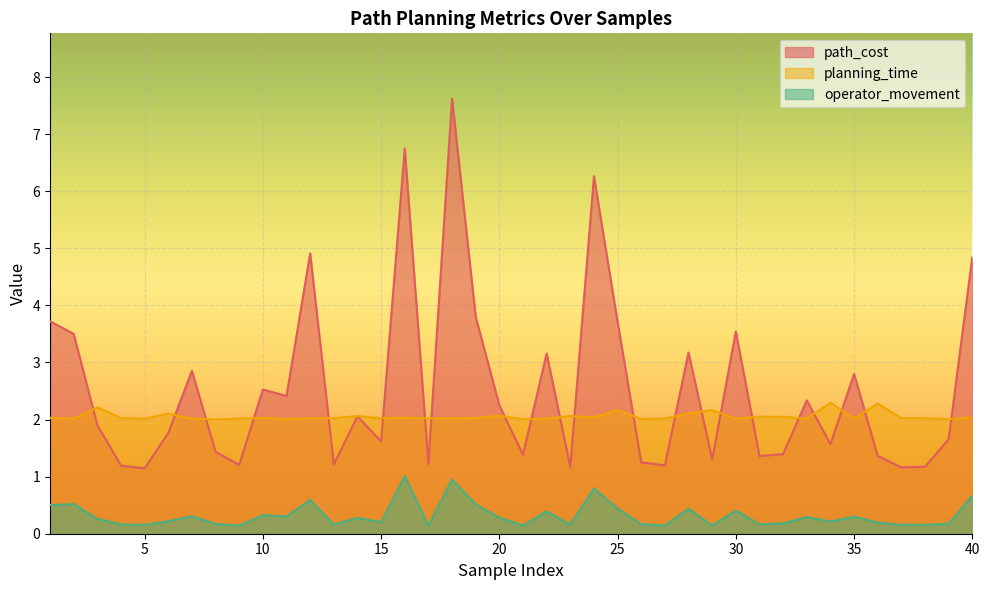

What is the average value of the planning_time series?

2.1